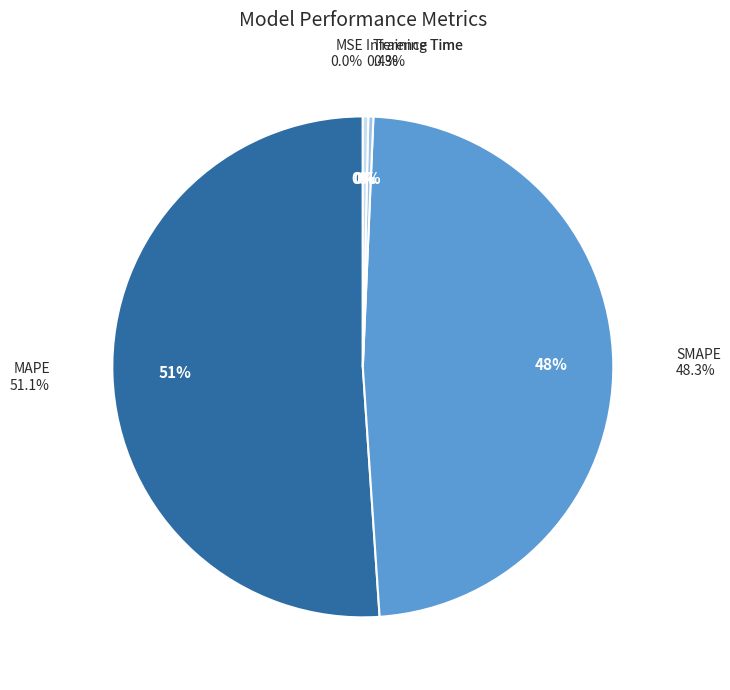

Which category has the biggest portion of the pie?

MAPE